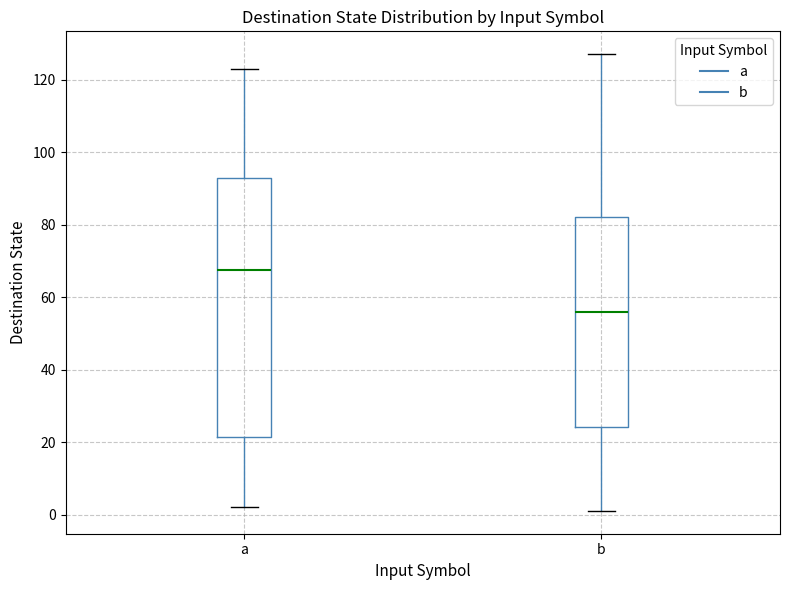

Which box is the tallest, from its lower edge to its upper edge?

a